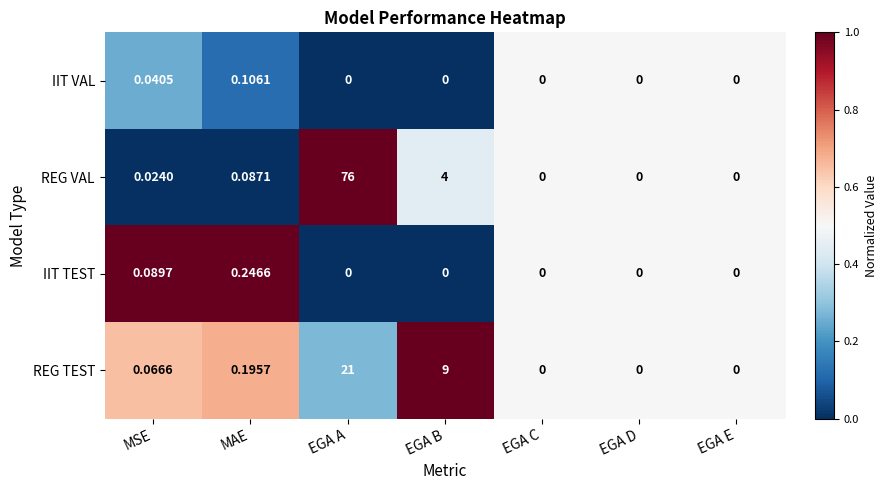

What is the maximum value shown in the chart?

76.0